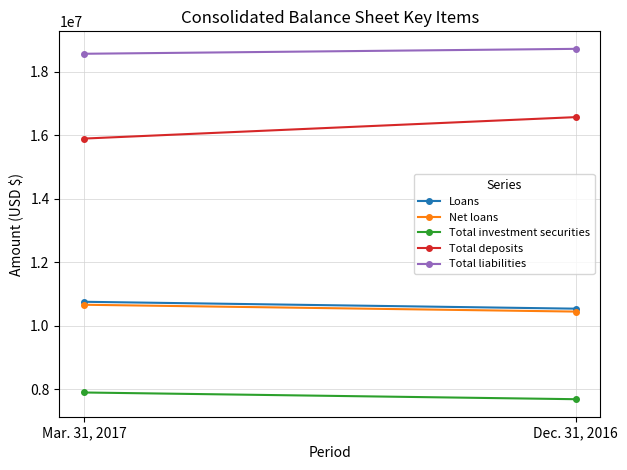

True or false: Total liabilities has a value of 18720148 at Dec. 31, 2016.

True